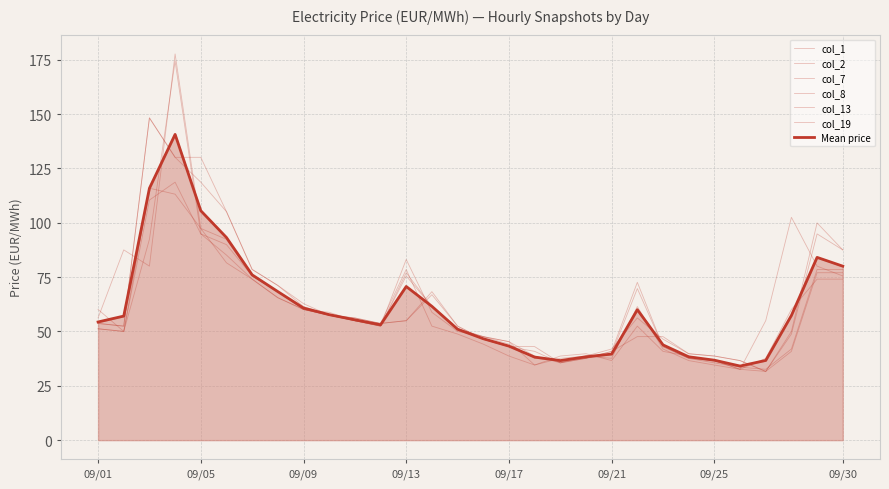

How many intersections are there between col_1 and col_8?

7